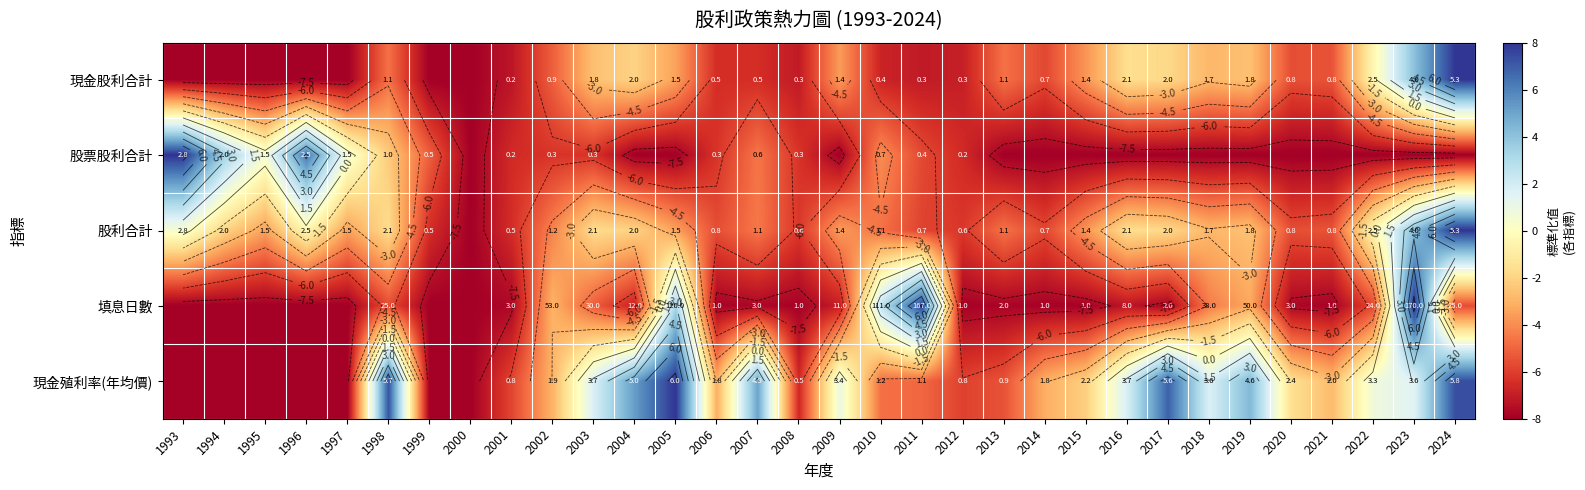

What is the total value across all series at 2010?

-17.7